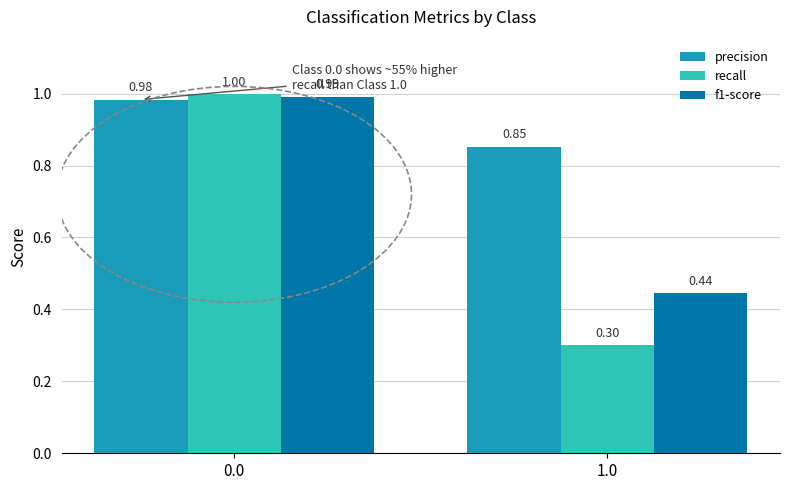

What is the value of the f1-score bar at the 1st from the left?

1.0